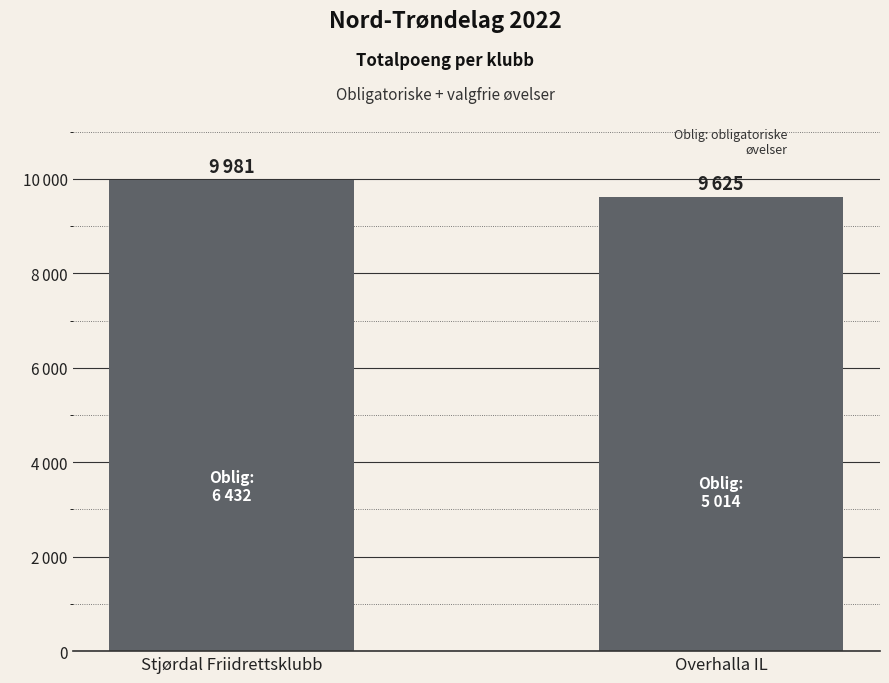

What is the value of the 1st bar from the left?

9981